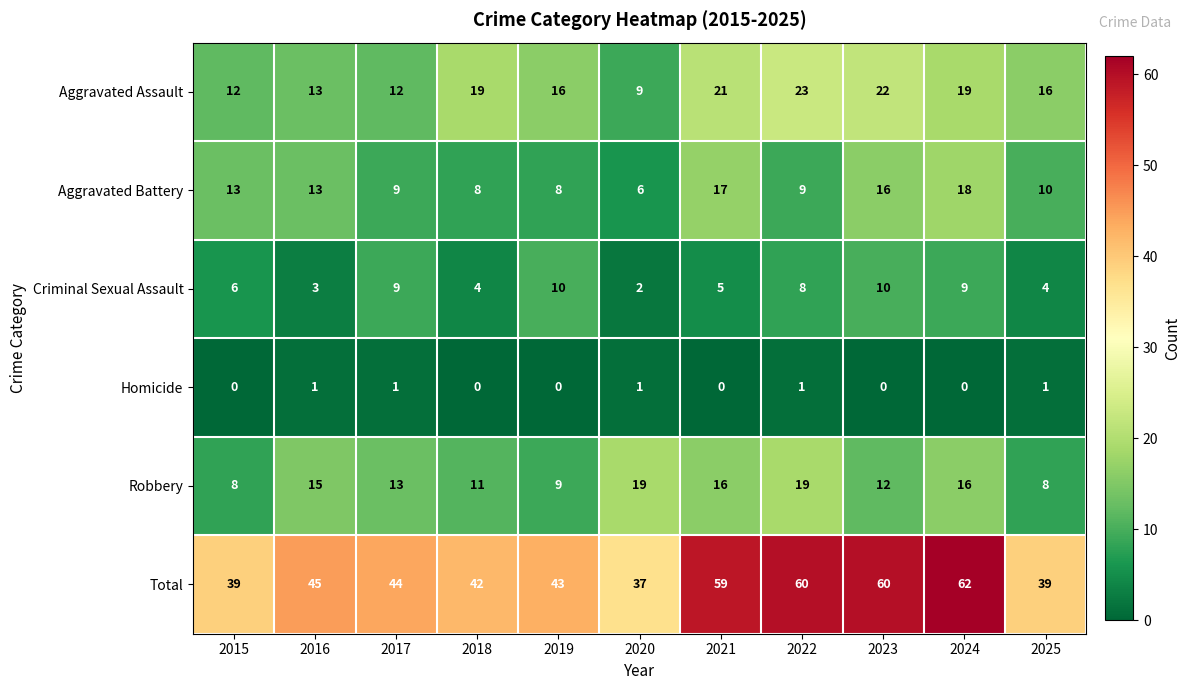

The value of Total at 2018 is 64. True or false?

False